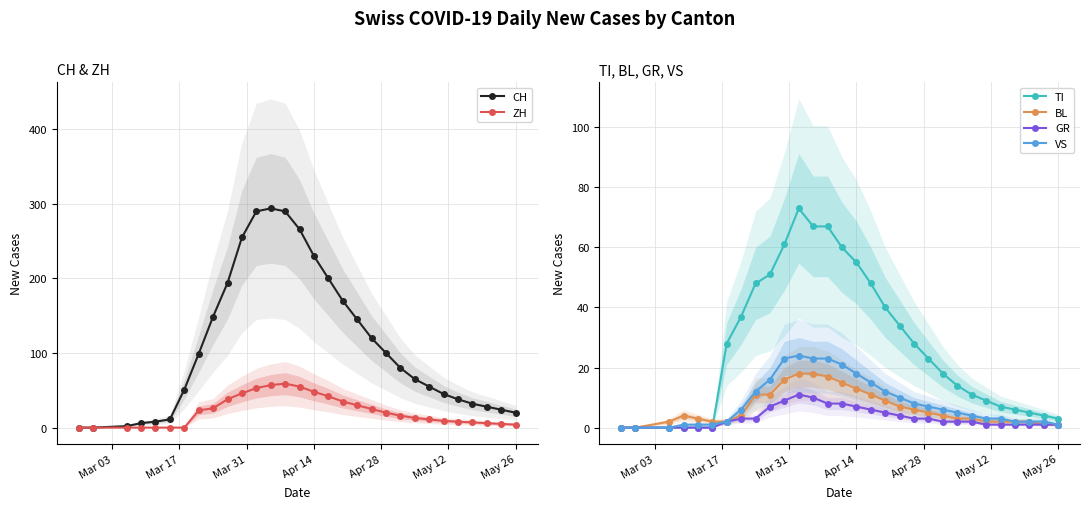

The value of ZH at Apr 14 is 48. True or false?

True